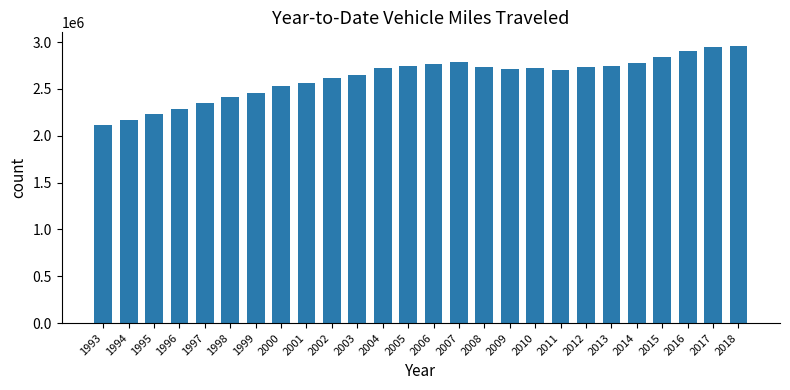

The value at 2013 is 2747043. True or false?

True